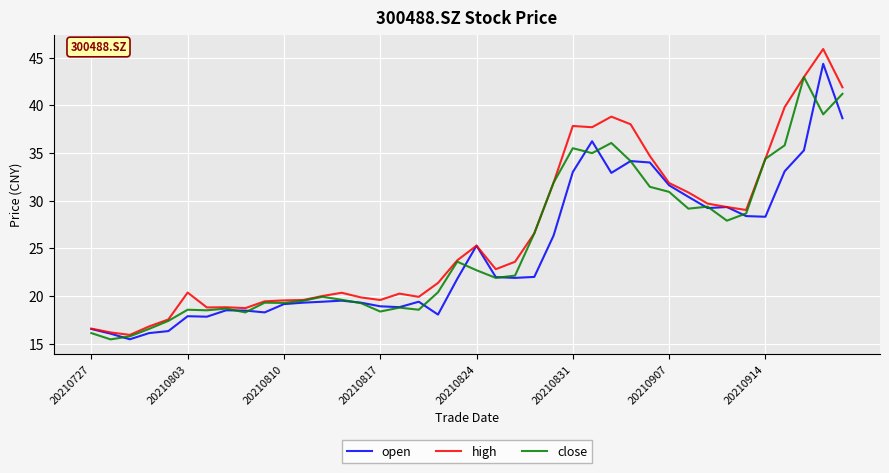

At how many categories does at least one series exceed 15?

40